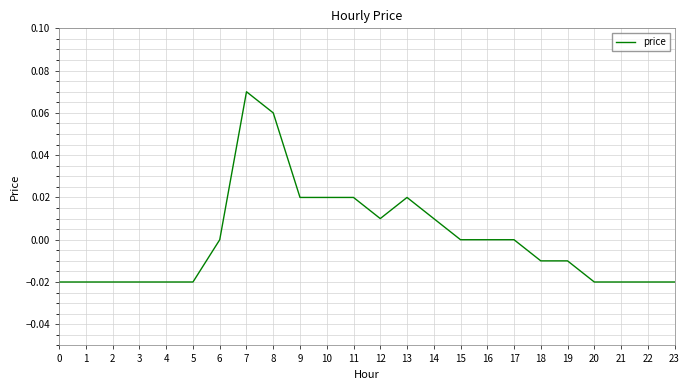

Count the number of data series in this chart.

1